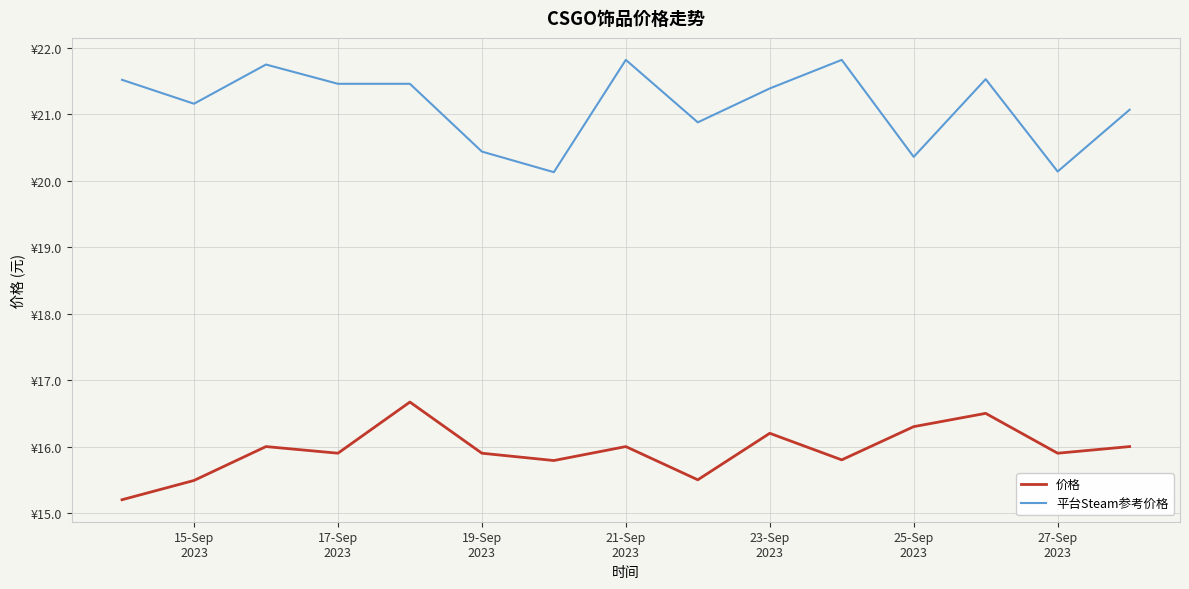

List the series in order of their overall mean, lowest first.

价格, 平台Steam参考价格